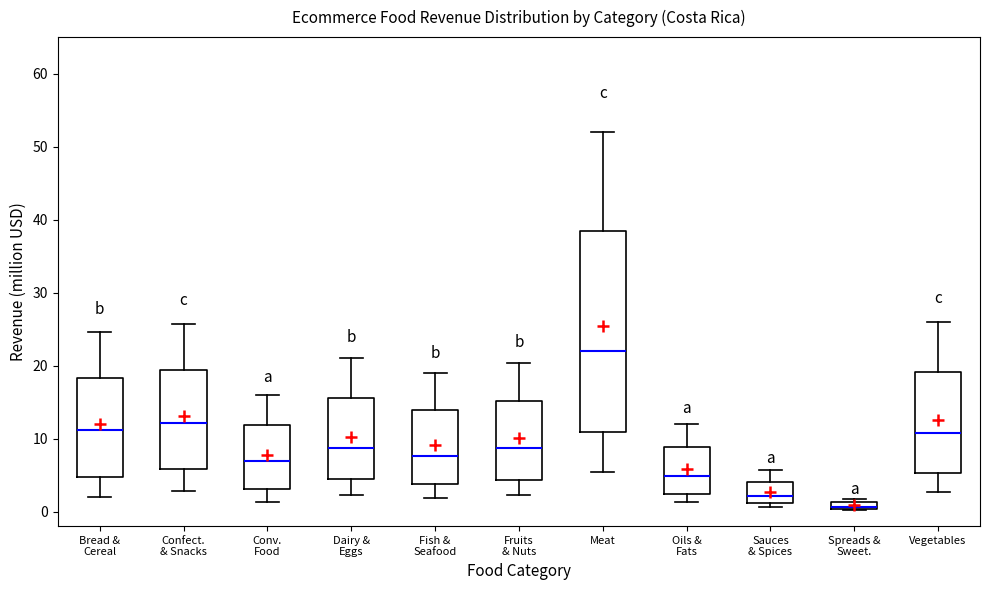

Where does the lower whisker of the box for Meat end on the y-axis? The values are not printed on the chart, so give them approximately, as read against the axis.

5